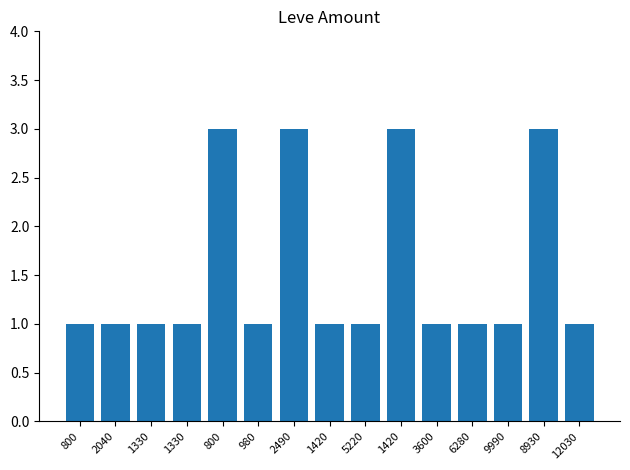

Is it true that the value at 3600 is 1?

True